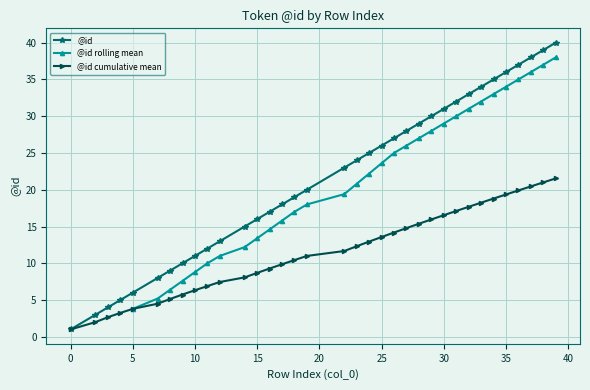

What value does the data have at 11, to the nearest 5?

10